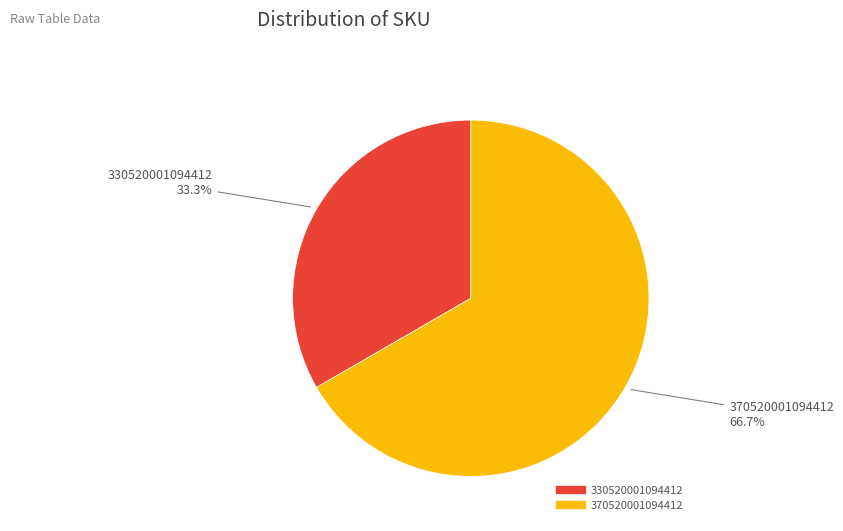

Approximately how many times larger is the value at 370520001094412 compared to 330520001094412?

2.0